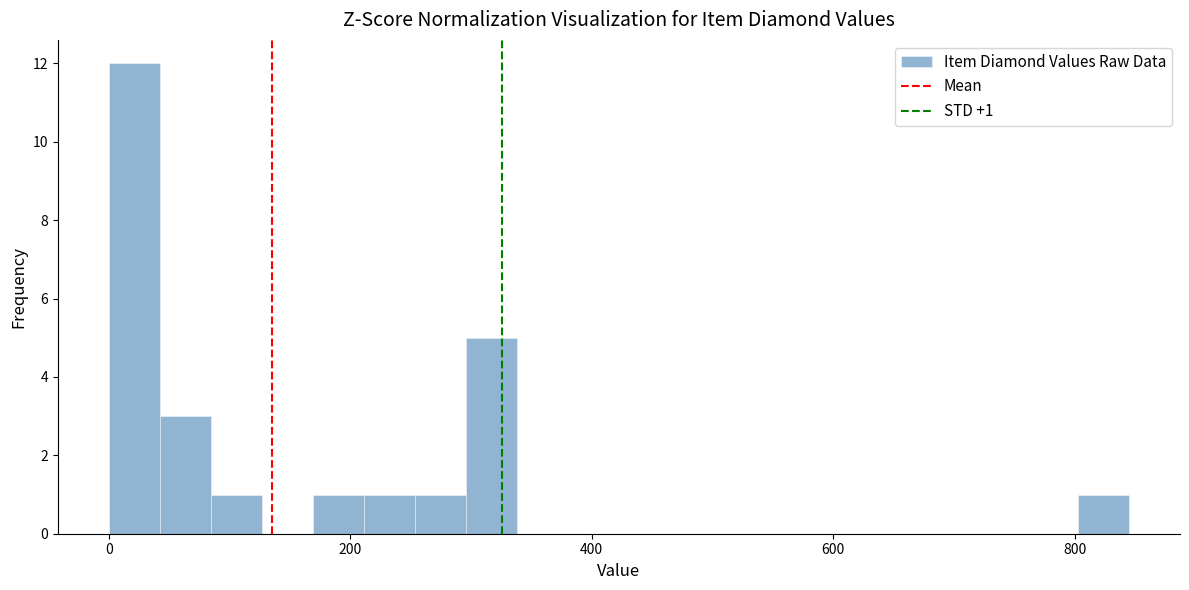

Around what value on the x-axis is the tallest bar? Give the approximate position of its centre, as read against the axis.

20